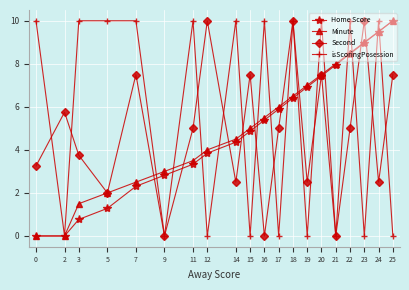

Is it true that isScoringPosession equals 5.9 at 24?

False